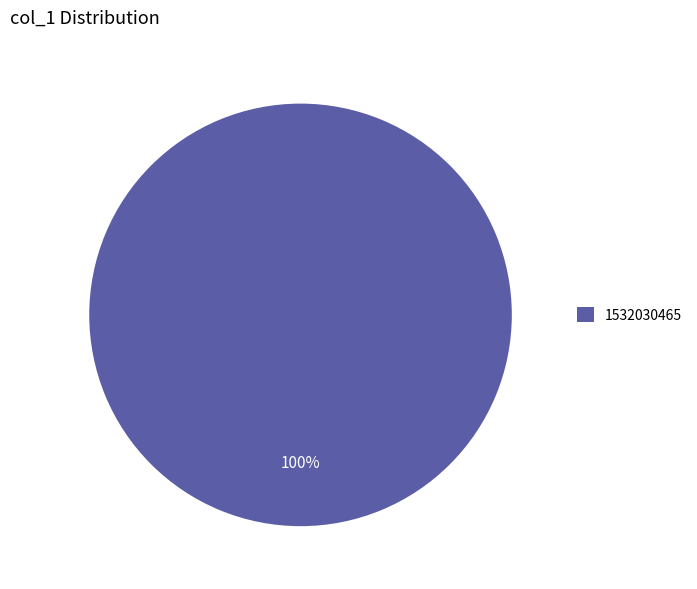

Rank the categories by value from highest to lowest.

1532030465